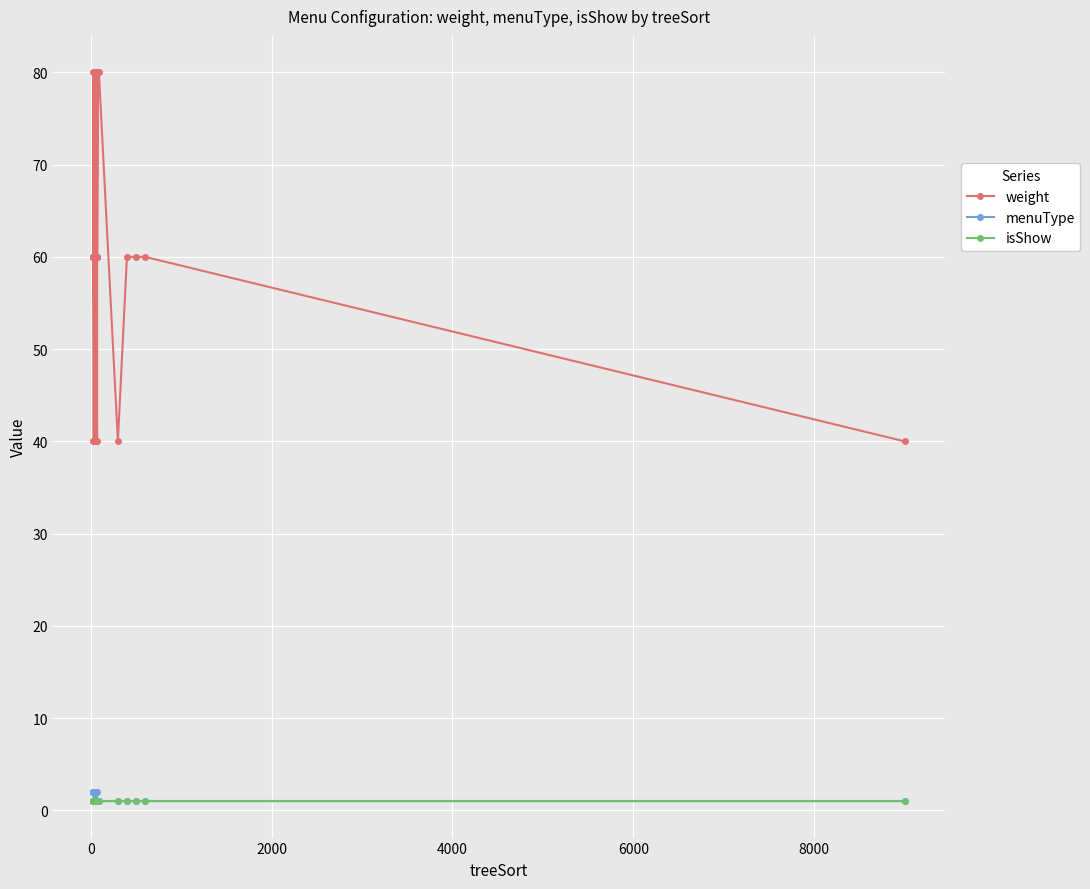

Is this an area chart (filled region under the line)?

No